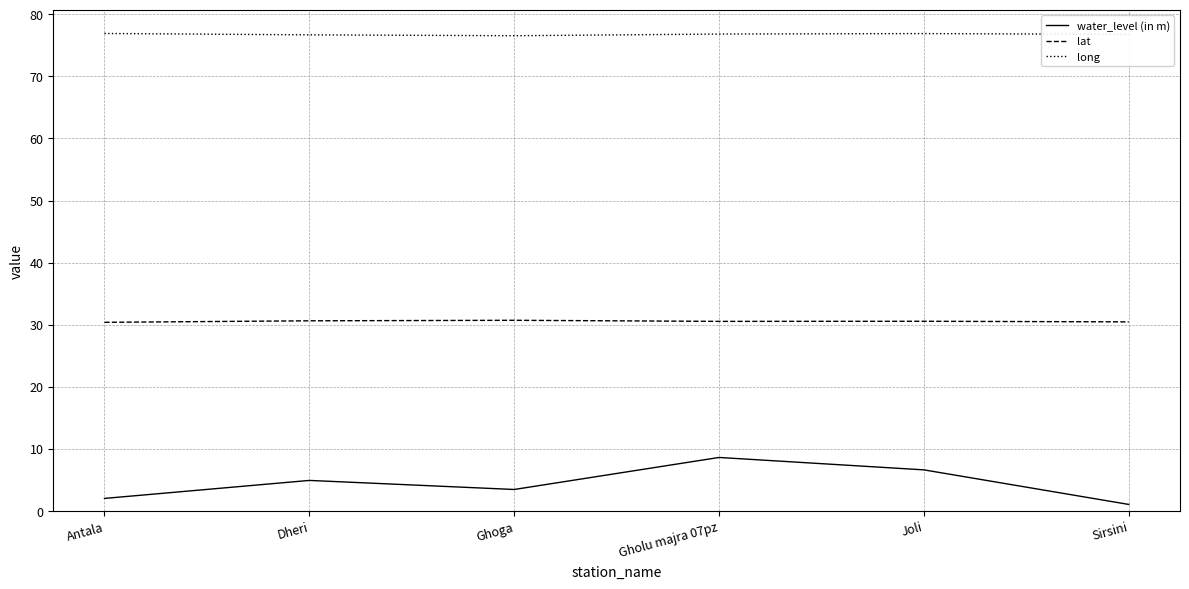

At which label does water_level (in m) reach its peak?

Gholu majra 07pz